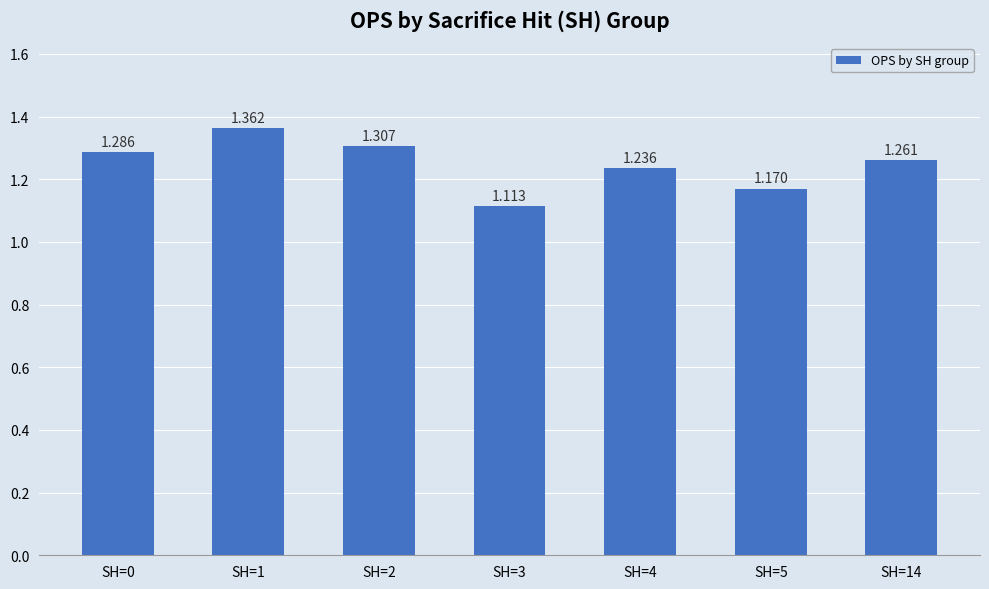

How many data points does each series have?

7